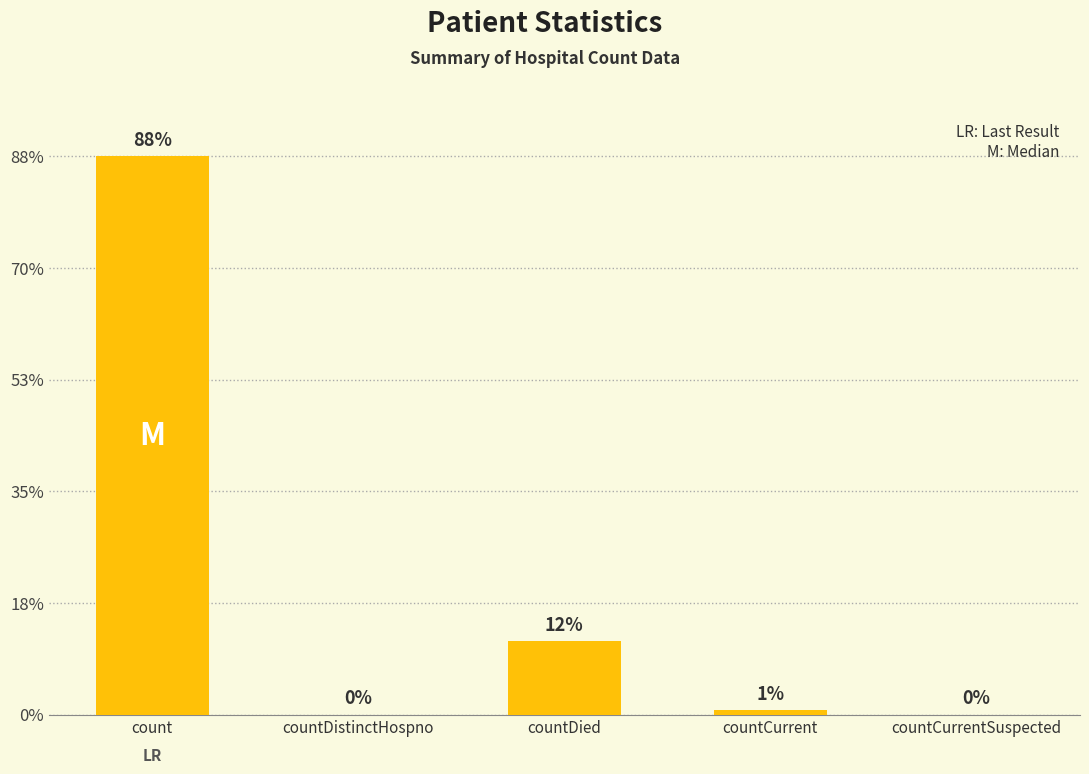

Are the bars horizontal?

No